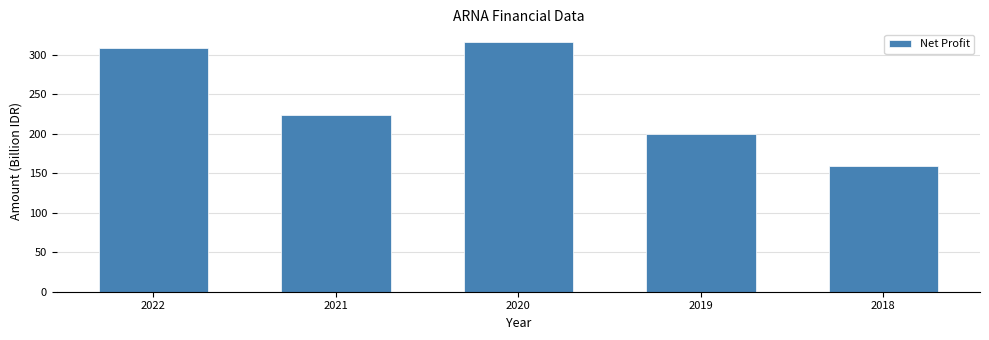

Reading left to right, what are all the values shown in this chart?

309.1	223.3	316.6	200.3	158.9